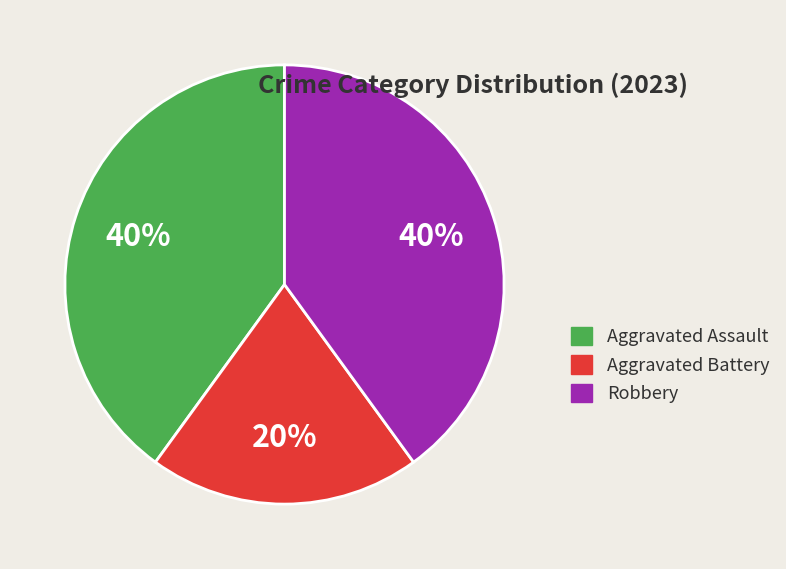

True or false: Robbery accounts for 46% of the total.

False